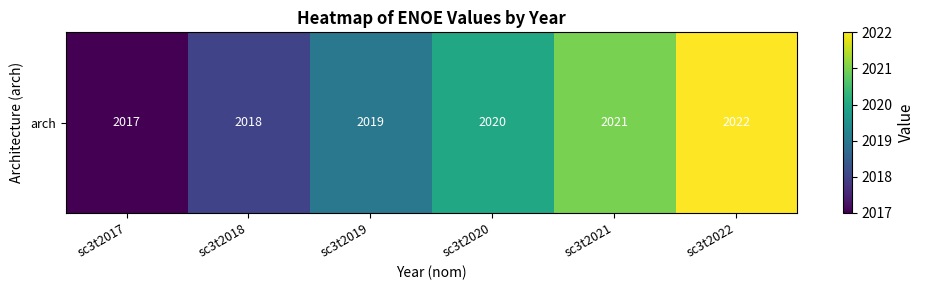

Rank the categories by value from highest to lowest.

sc3t2022, sc3t2021, sc3t2020, sc3t2019, sc3t2018, sc3t2017